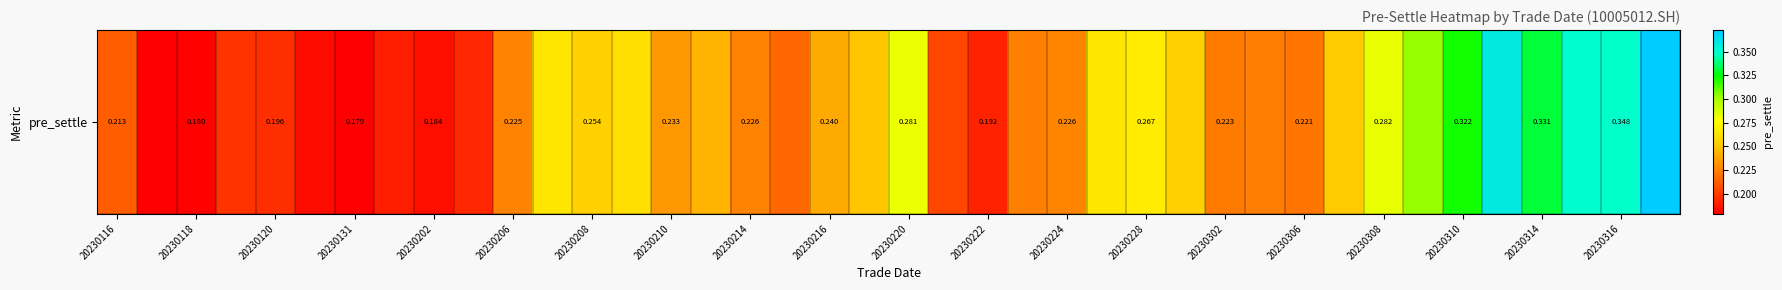

What is the difference between the maximum and minimum values?

0.2